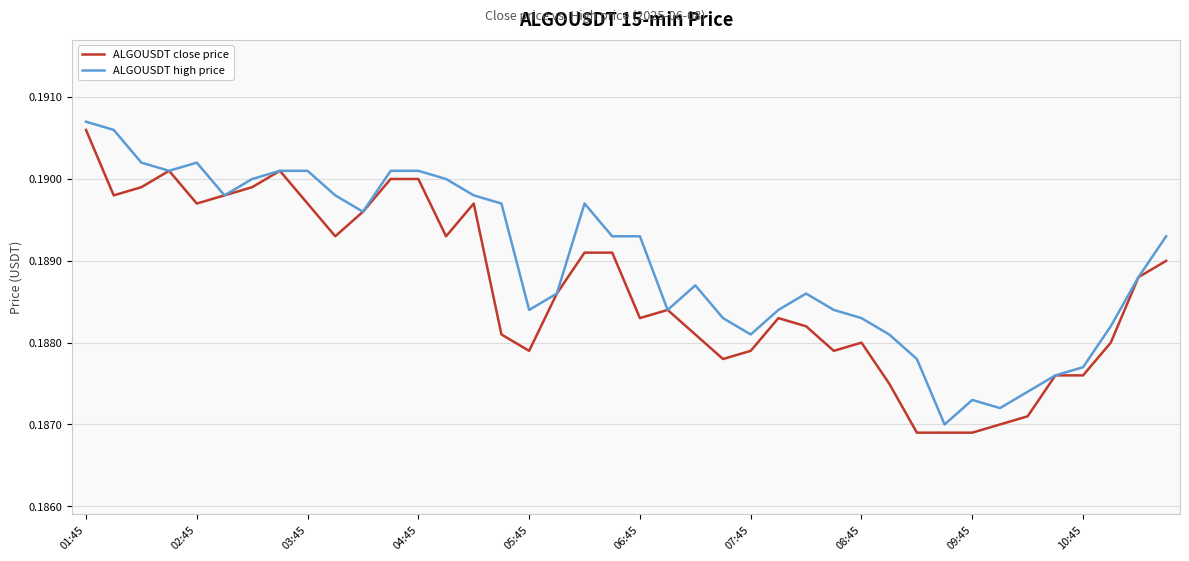

List the series in order of their overall mean, lowest first.

ALGOUSDT close price, ALGOUSDT high price